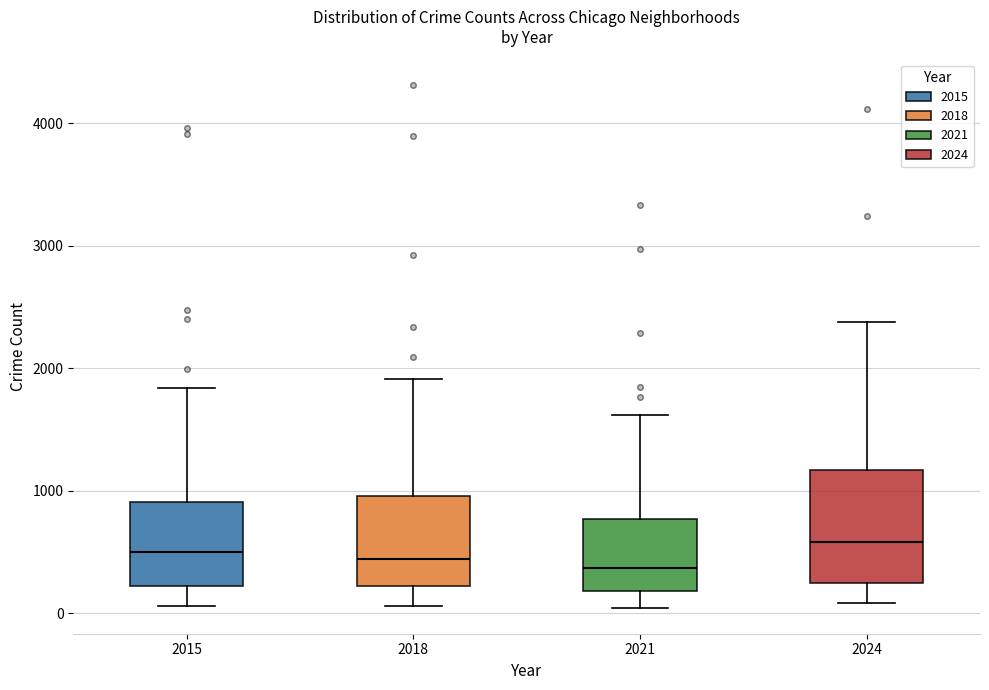

Which box is the tallest, from its lower edge to its upper edge?

2024